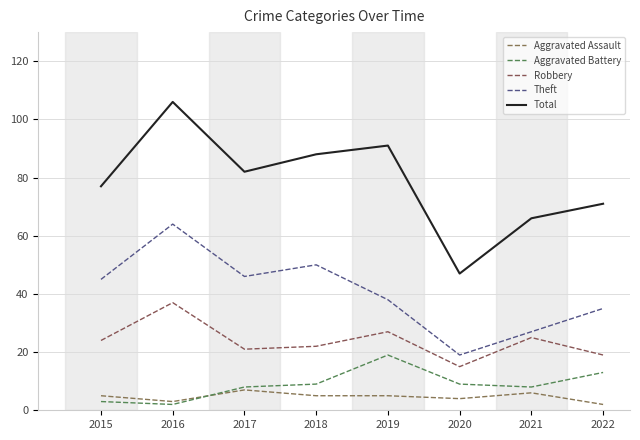

True or false: Theft has a value of 46 at 2022.

False